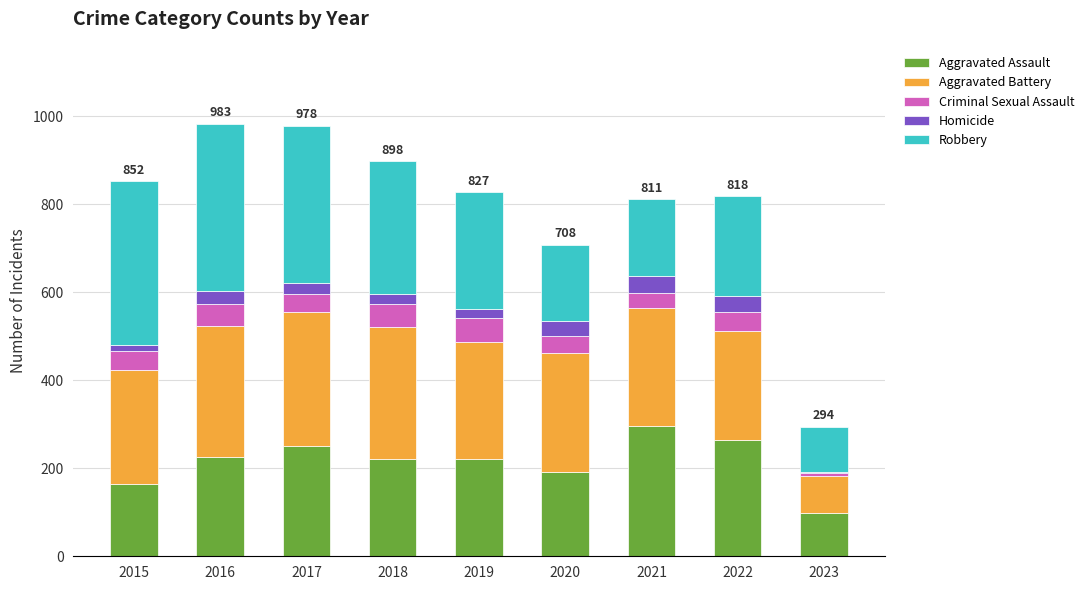

At which label does Aggravated Assault reach its peak?

2021